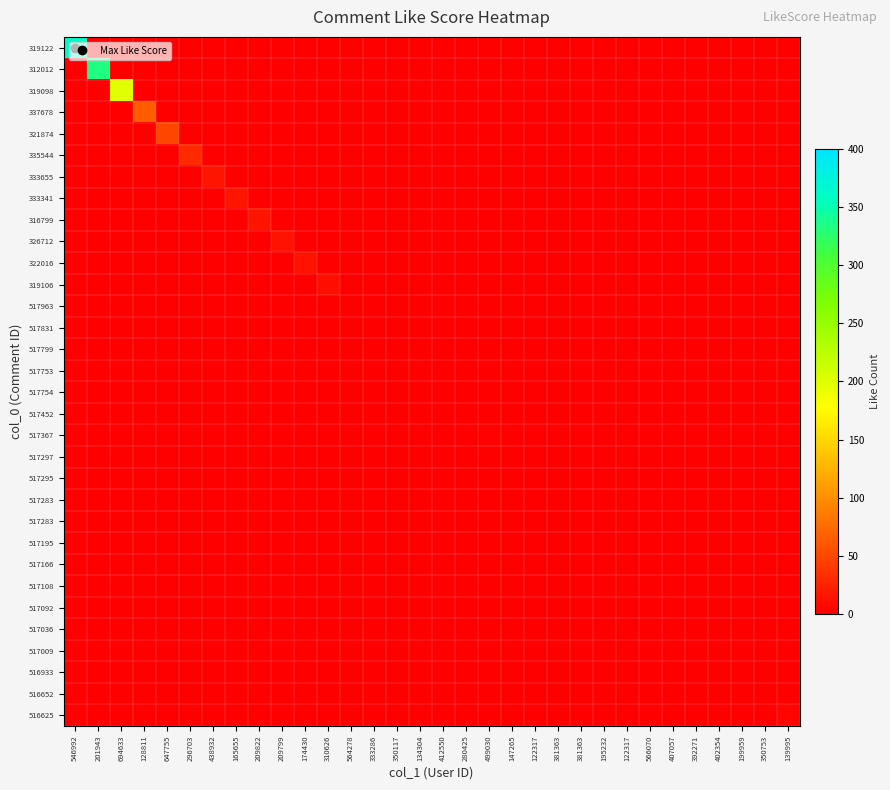

At how many categories does at least one series exceed 292?

2